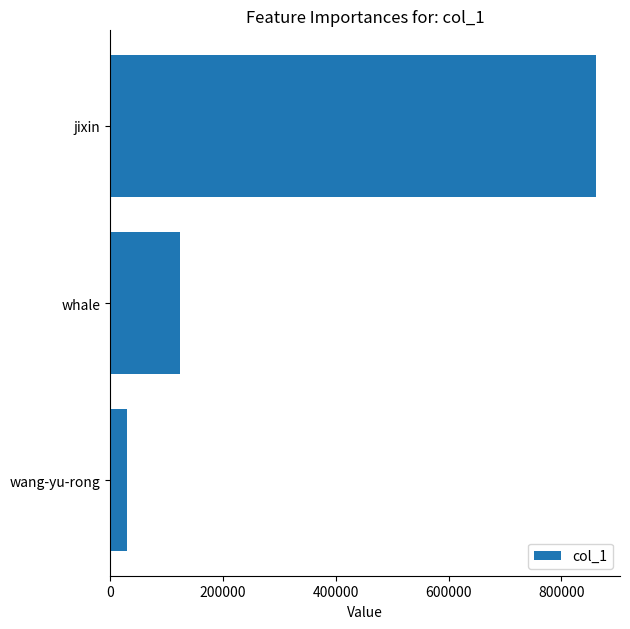

What is the smallest value displayed?

29589